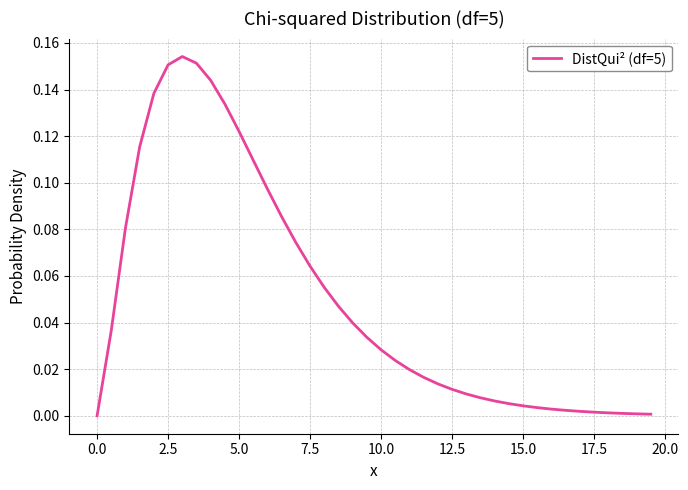

Is it true that the value at 2.5 is 0.1?

False